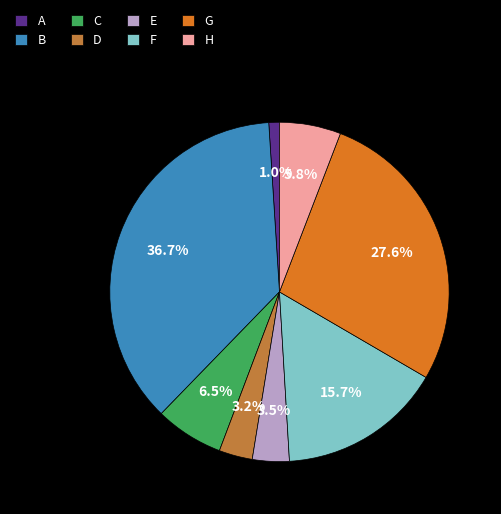

Which slice is the largest?

B